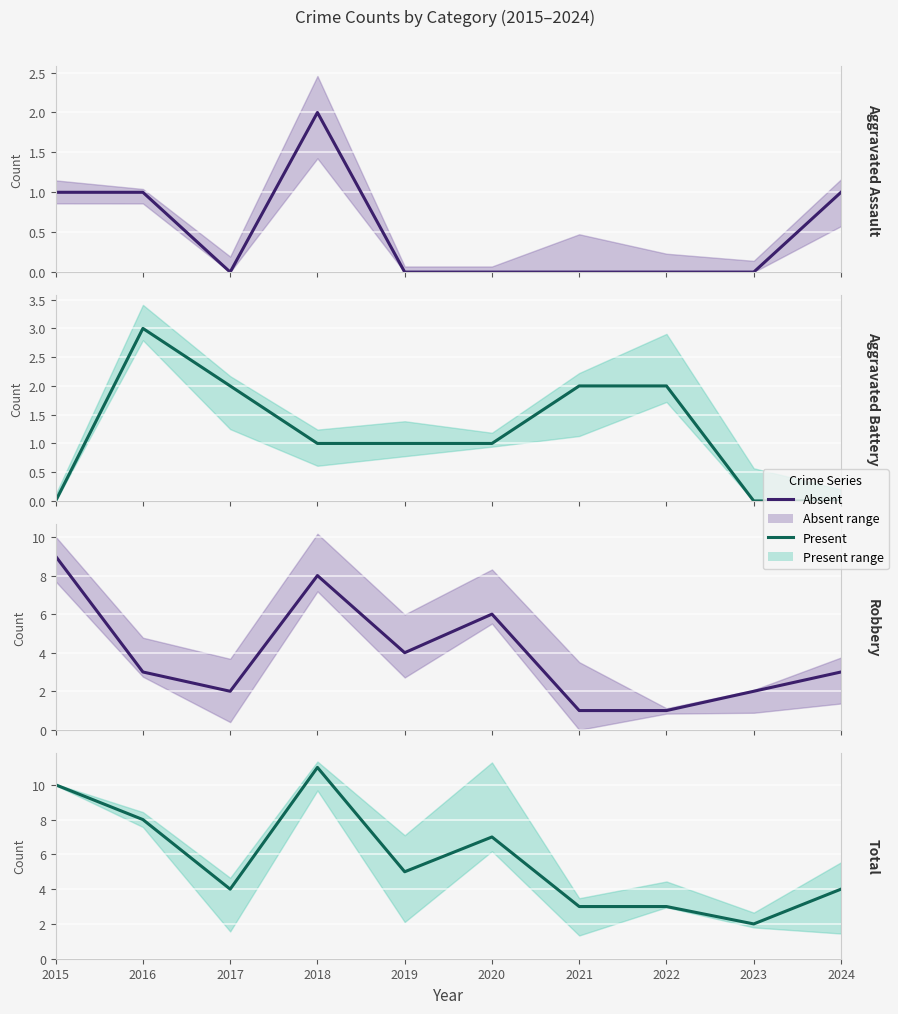

Between which two adjacent categories do Aggravated Battery and Aggravated Assault first intersect?

2015 and 2016